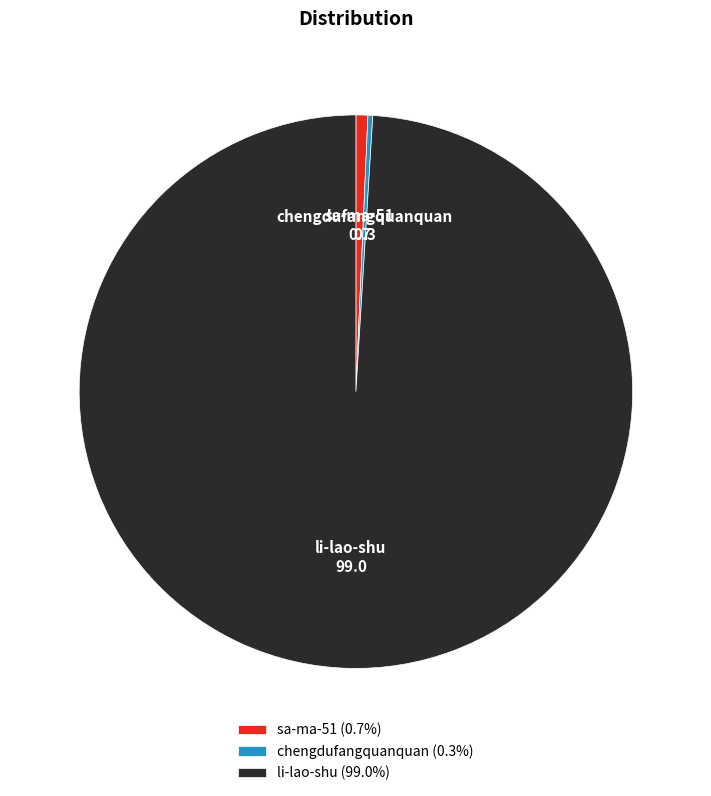

The sa-ma-51 slice represents 1% of the pie. True or false?

True